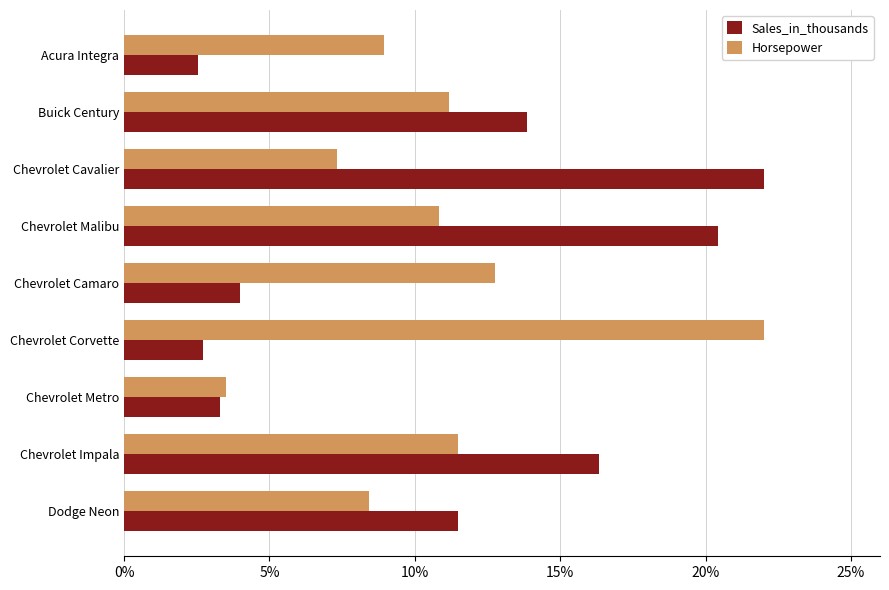

True or false: Horsepower has a value of 22.0 at Chevrolet Corvette.

True